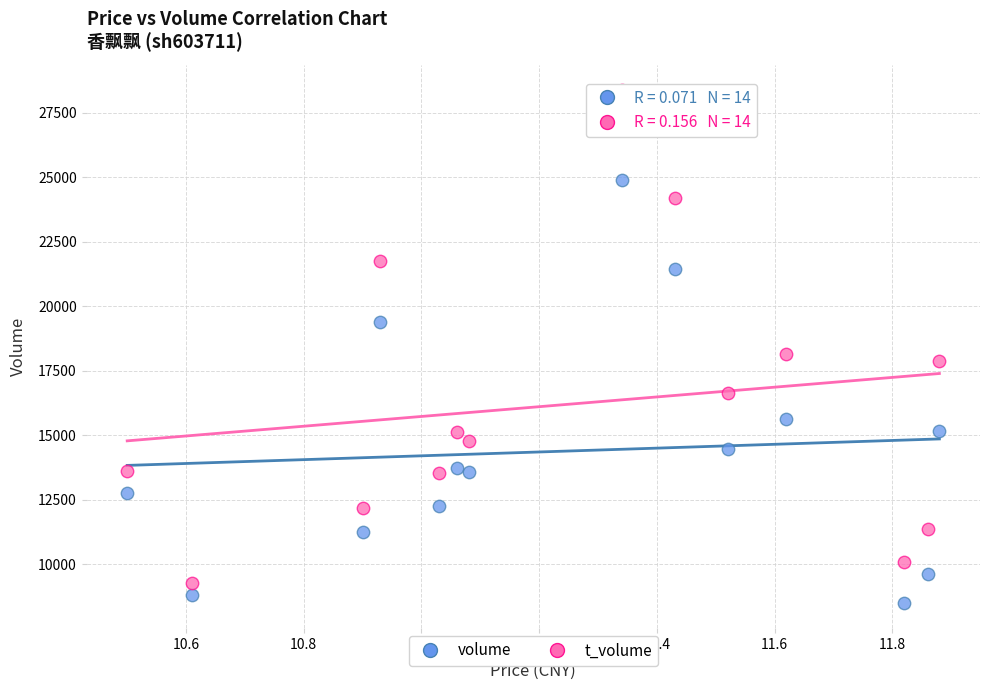

Across all data points, what is the range of Y values (max minus min)?

19855